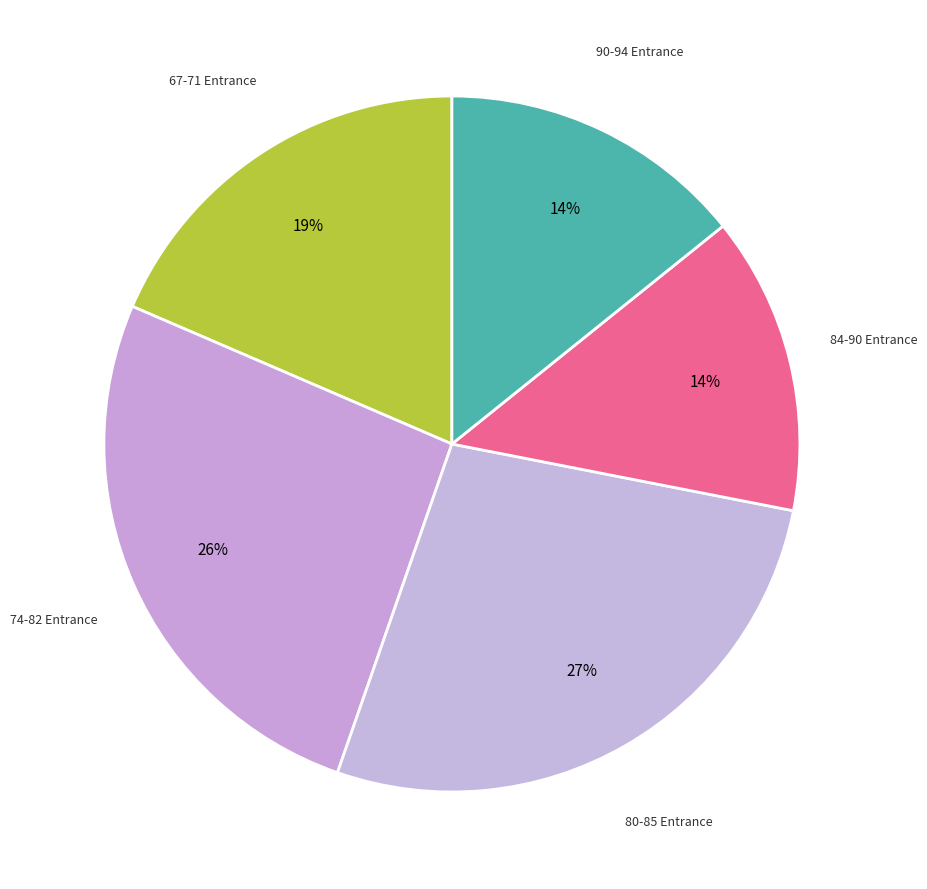

Count the number of slices in the pie.

5